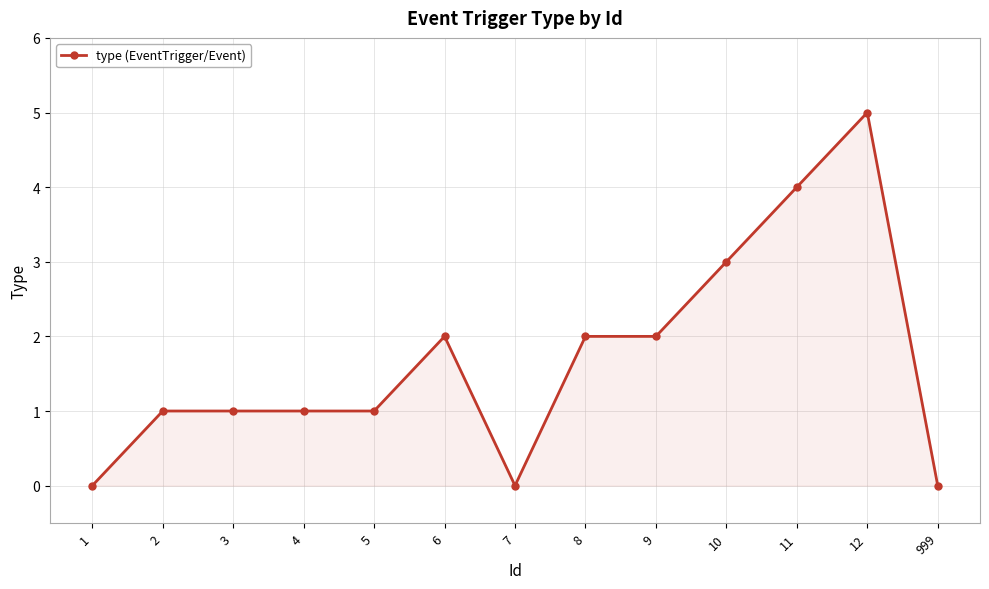

What is the difference between the maximum and second lowest values?

5